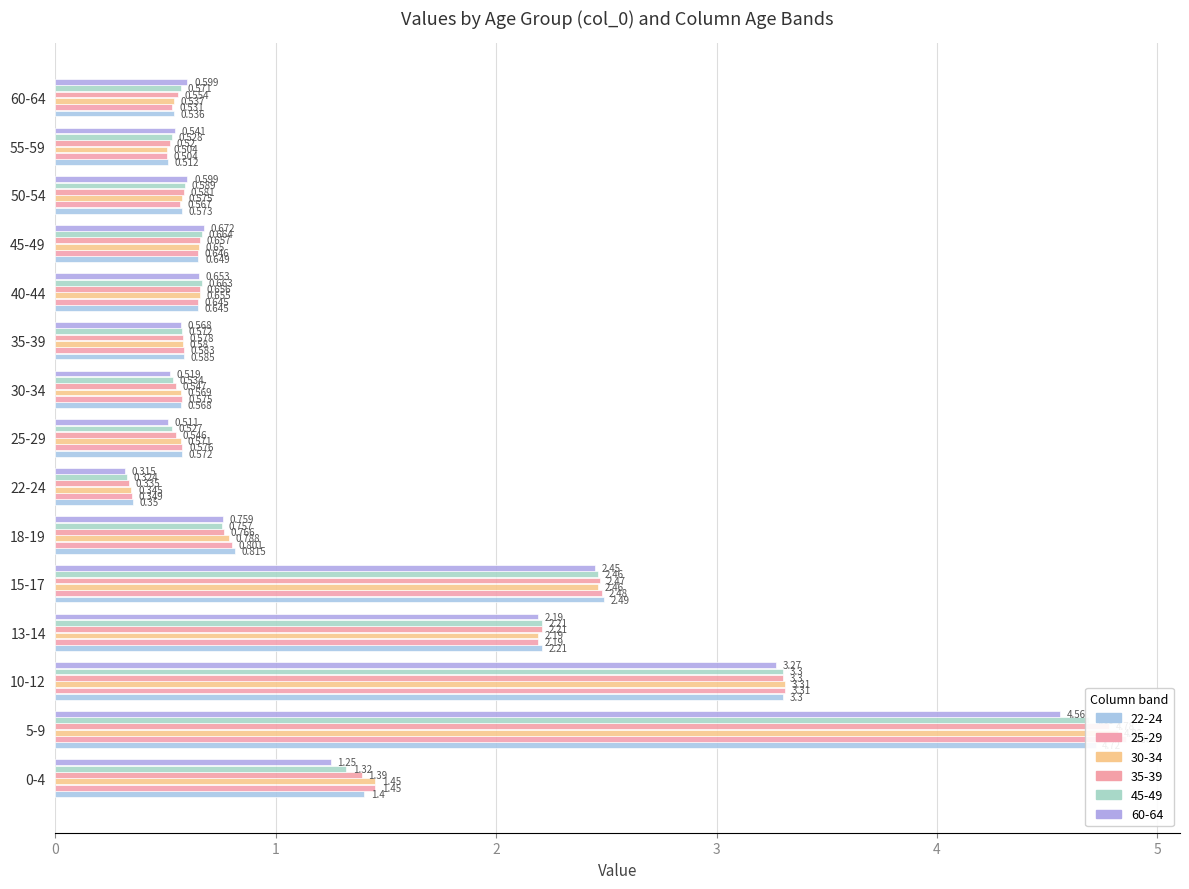

What is the difference between the highest and lowest values at 0-4?

0.2